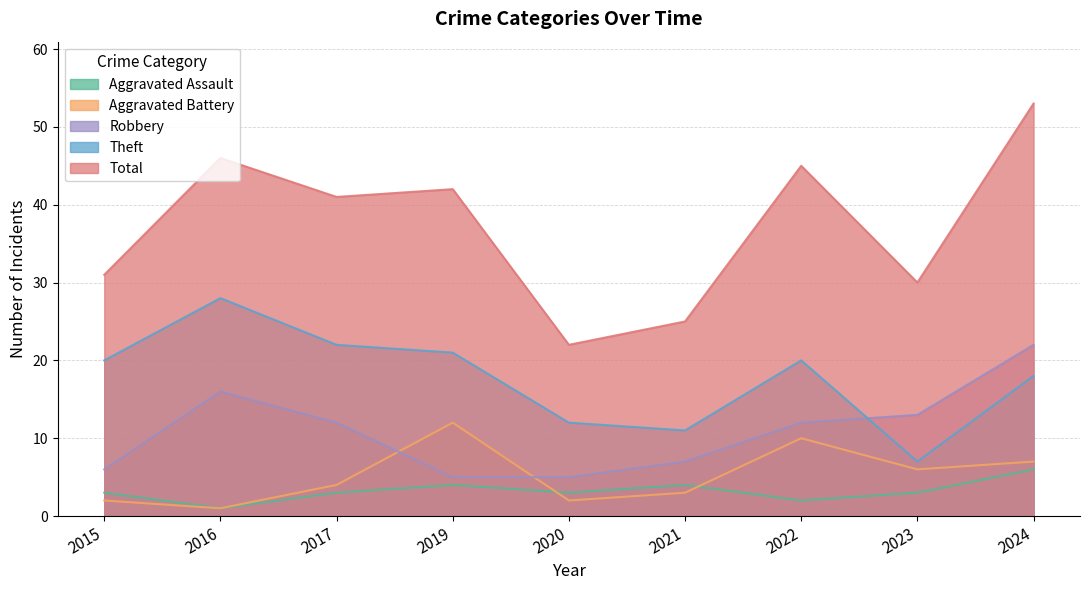

True or false: Robbery and Aggravated Battery intersect in this chart.

True